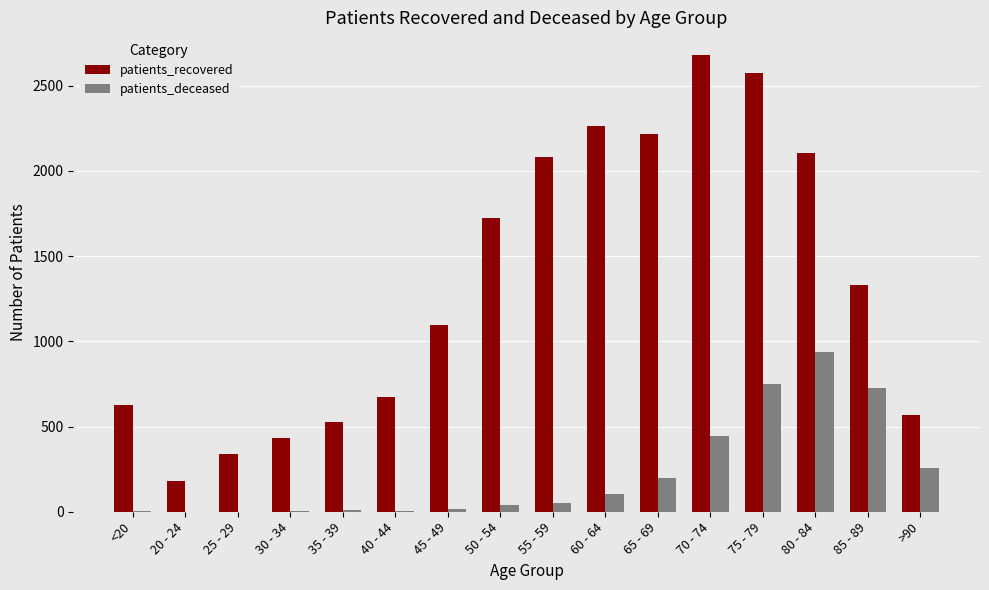

How many data points does each series have?

16